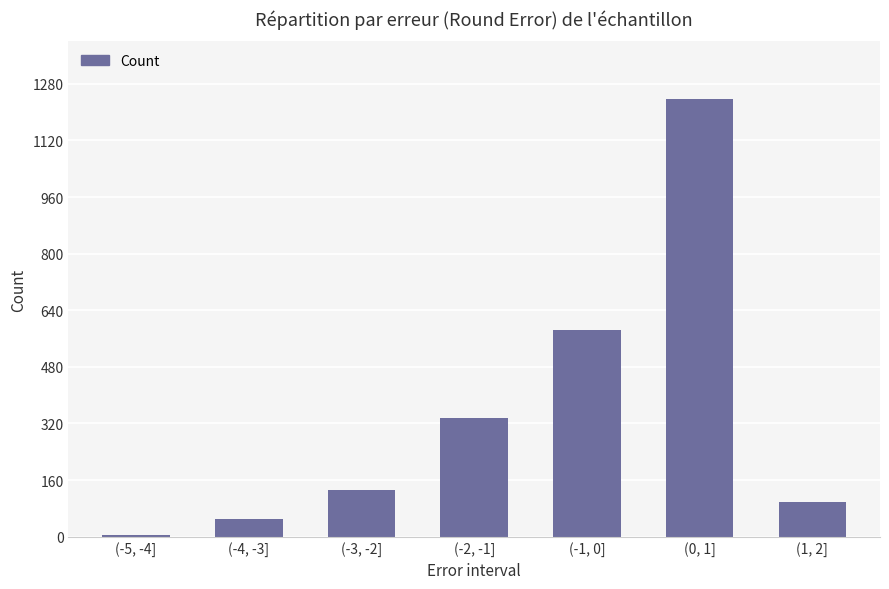

What is the label of the 6th bar from the right?

(-4, -3]